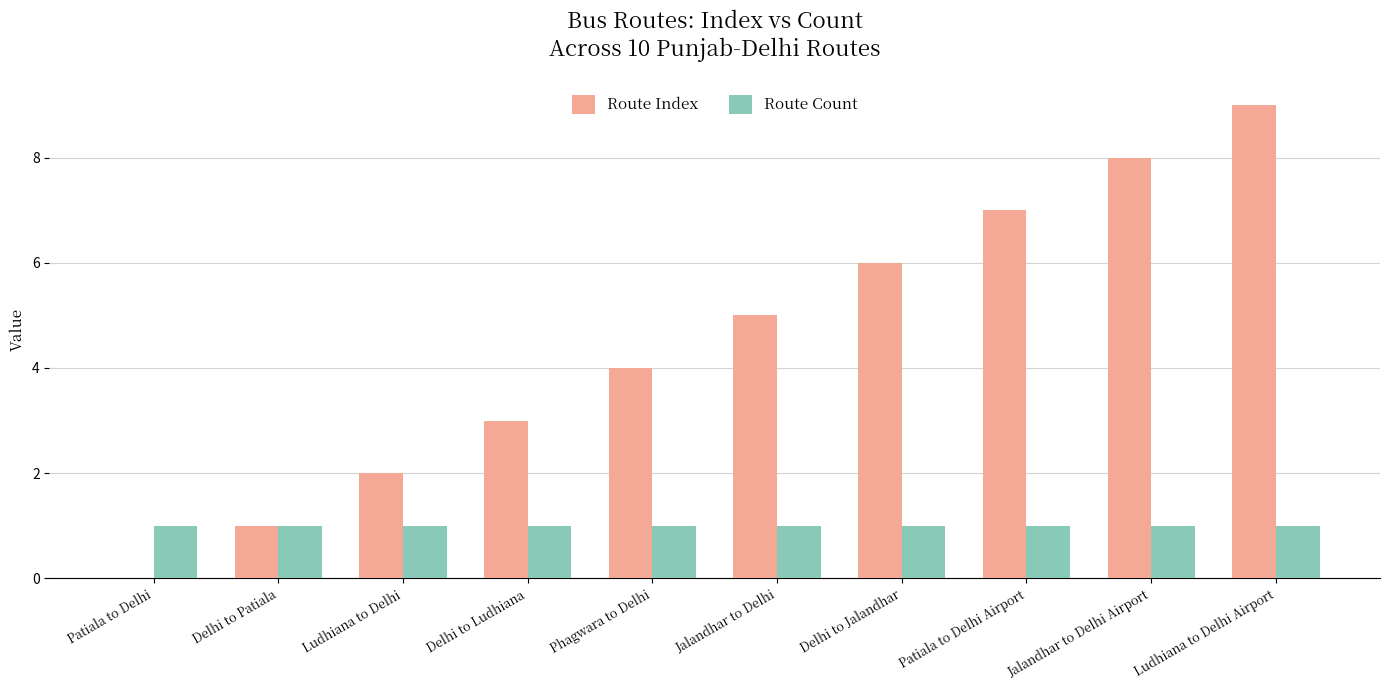

Count the number of data series in this chart.

2